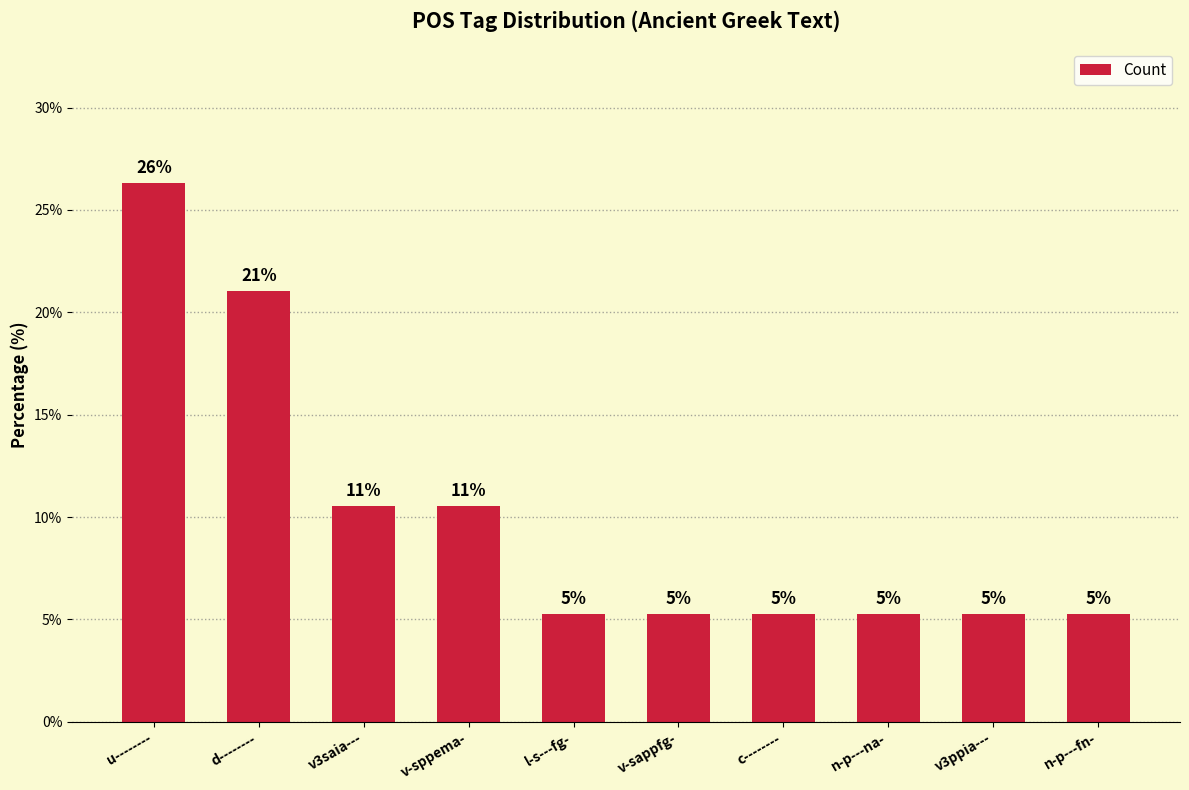

How many bars are there in total?

10